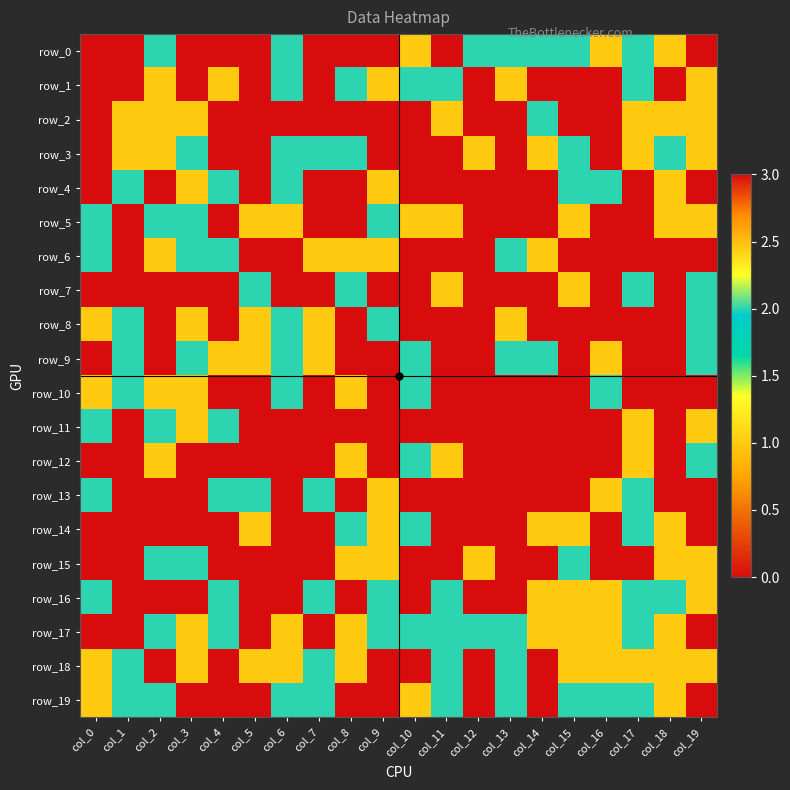

What is the sum of all row_8 values?

34